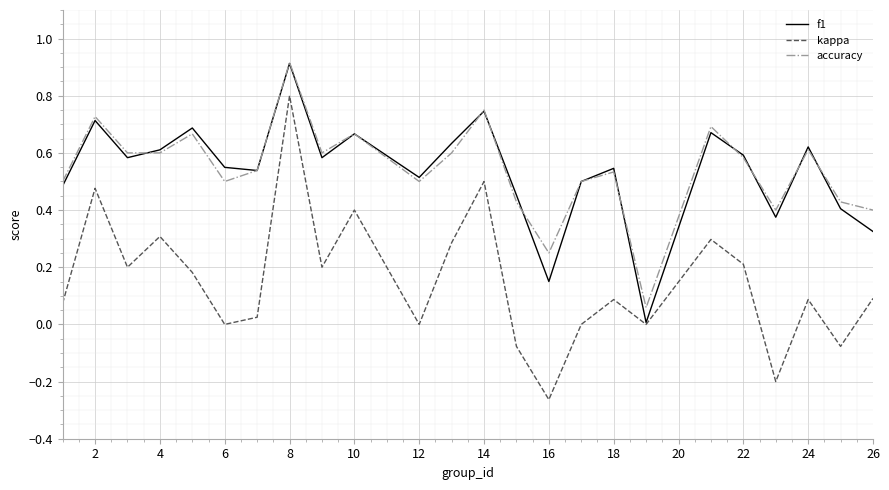

In f1, how many points are lower than both neighbors (excluding endpoints)?

7